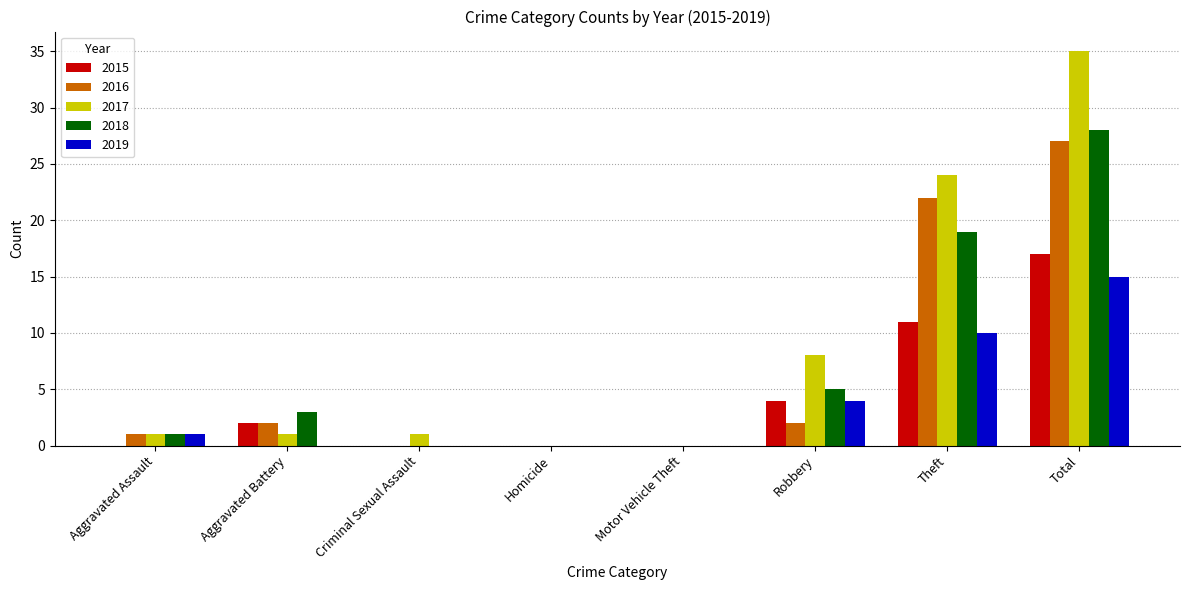

How many groups of bars are there?

8